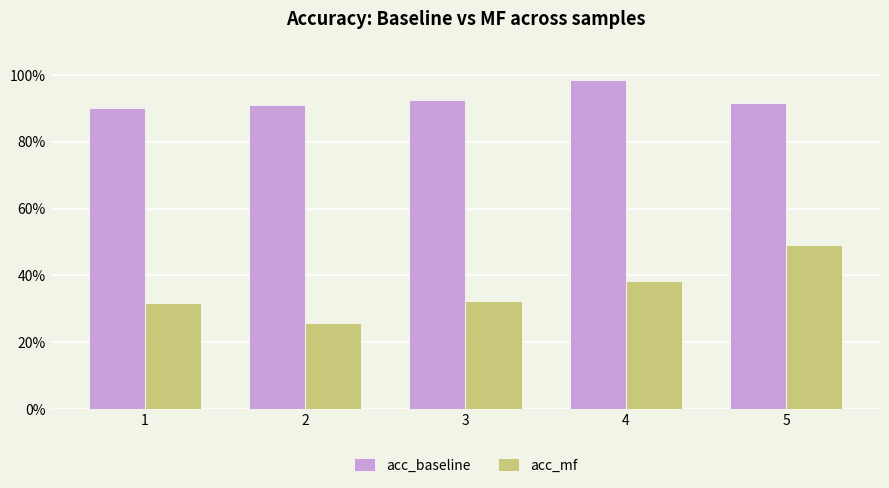

At 3, list the series in order from smallest to largest.

acc_mf, acc_baseline